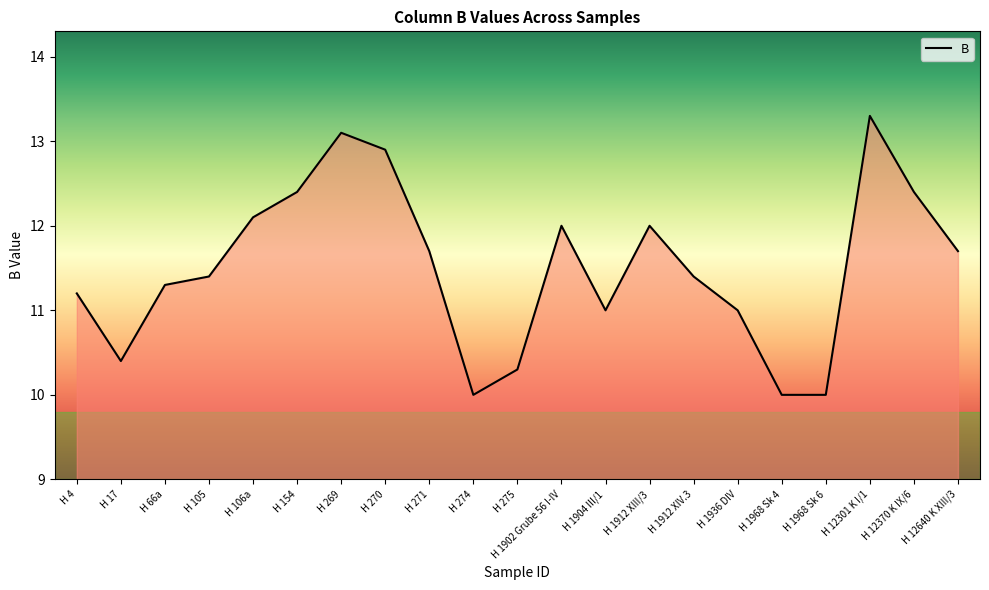

What is the maximum value shown in the chart?

13.3